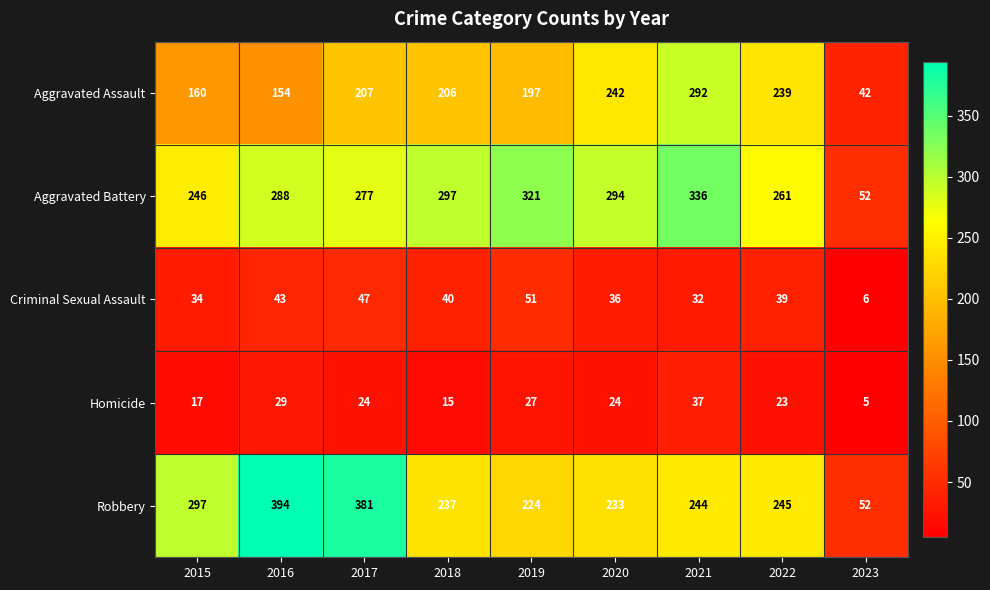

What is the difference between the maximum and minimum values in the Criminal Sexual Assault series?

45